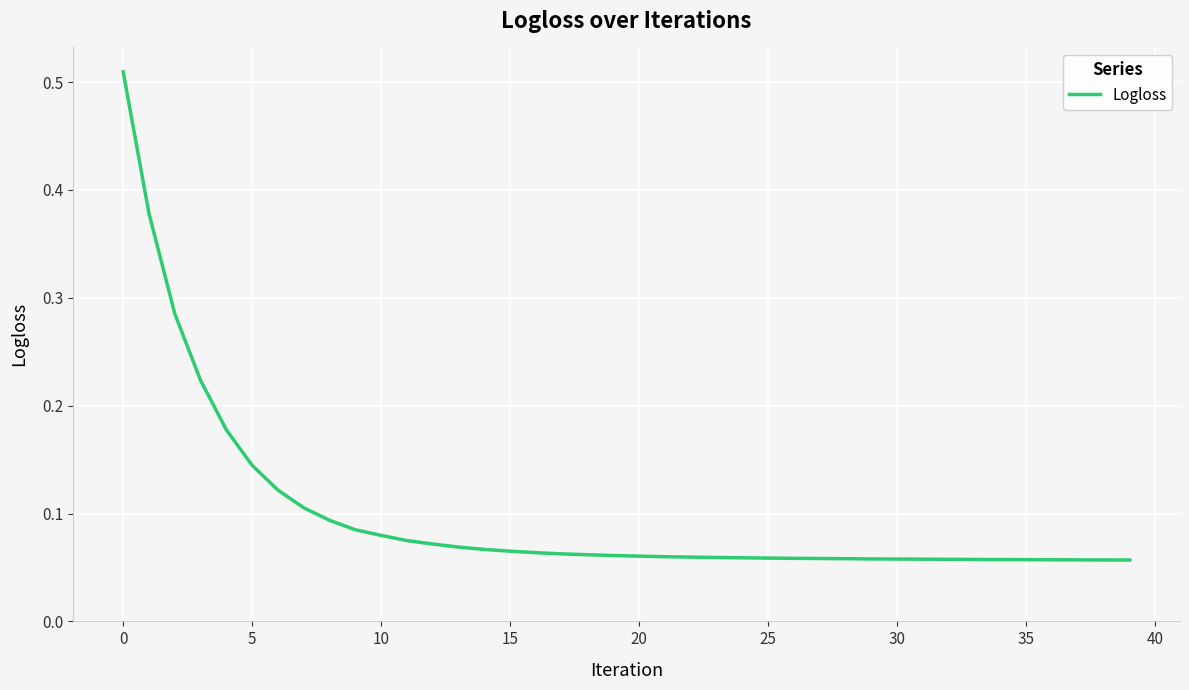

How many distinct data groups are displayed?

1